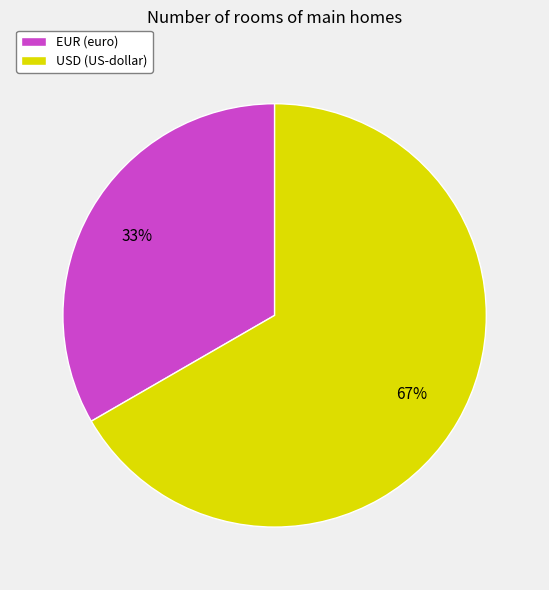

Which category accounts for the majority?

USD (US-dollar)